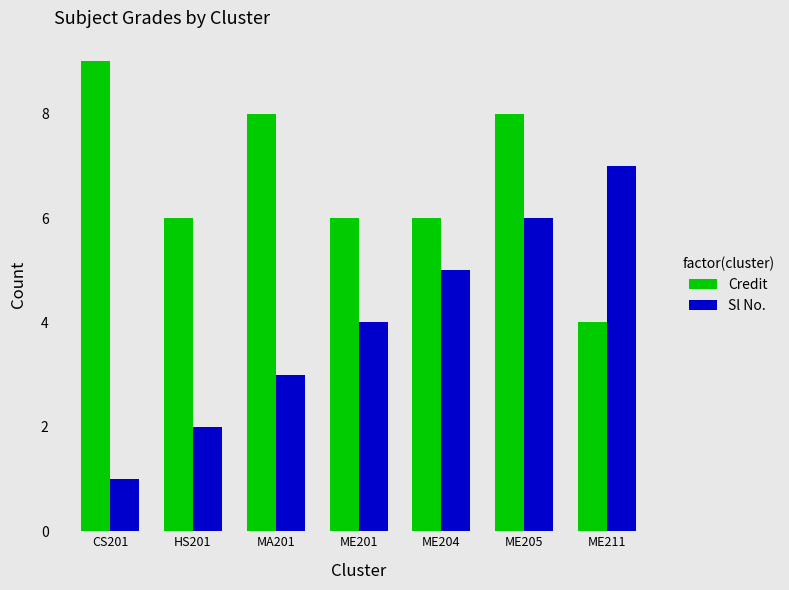

At which label does Sl No. reach its minimum?

CS201